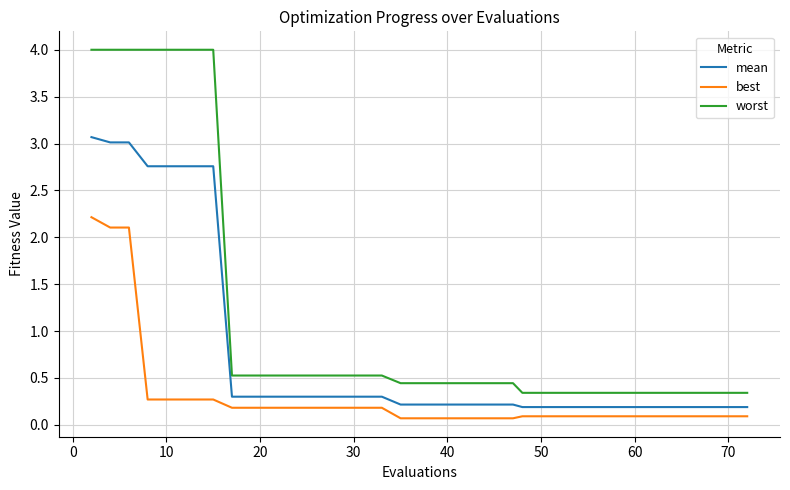

True or false: best and worst cross at least once.

False